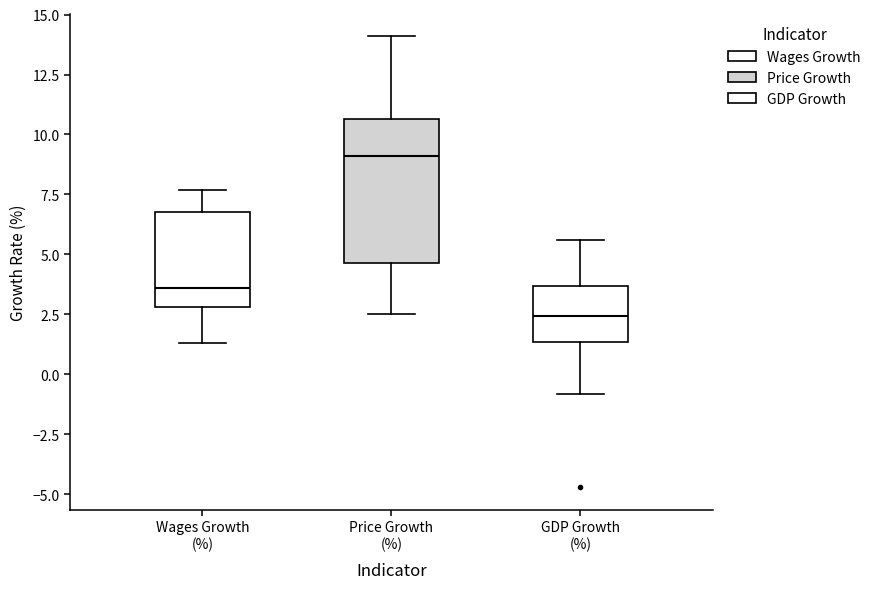

Which box is the tallest, from its lower edge to its upper edge?

Price Growth (%)